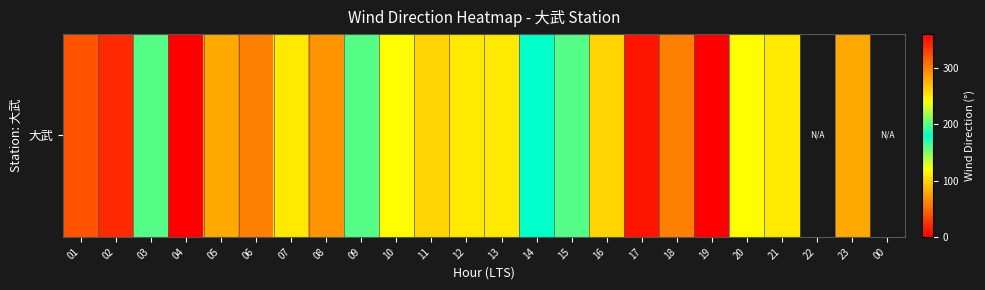

What is the change in value from 03 to 11?

+100.0